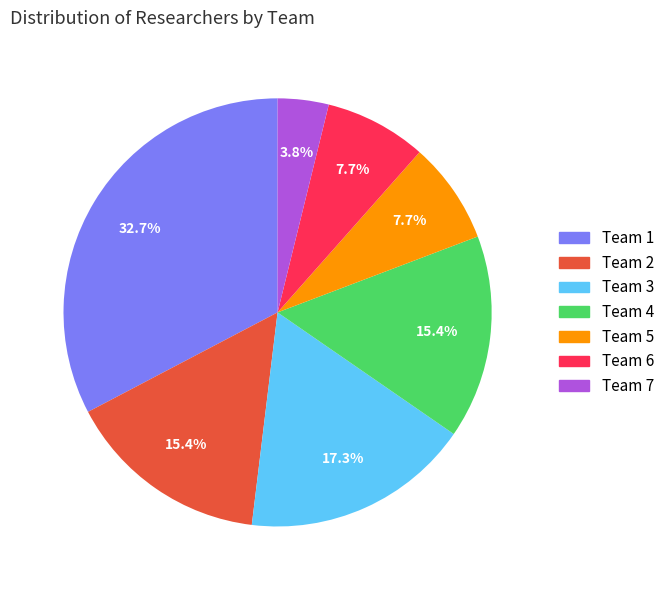

Is there any slice that represents more than half of the pie?

No